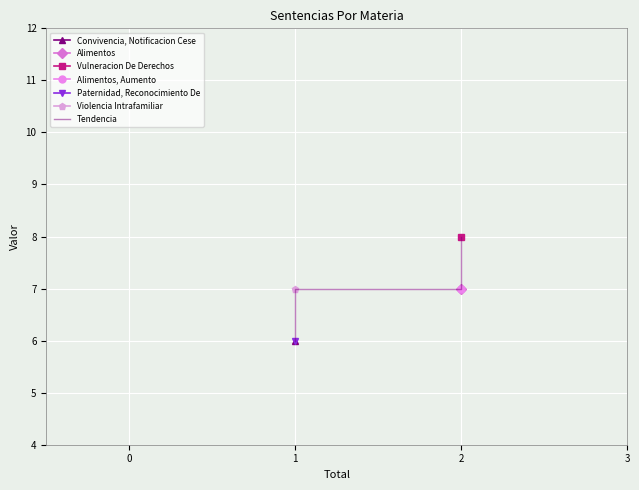

What is the average value?

7